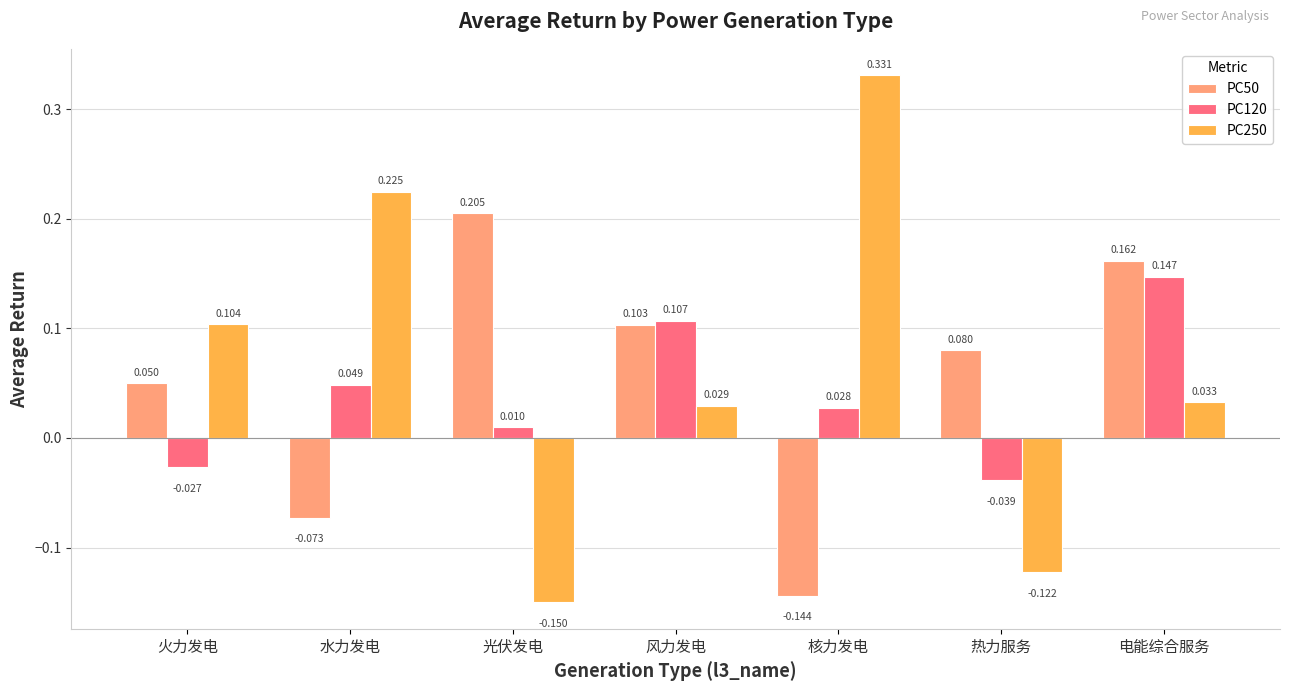

Is the value of PC50 at 光伏发电 greater than the value of PC250 at 核力发电?

No